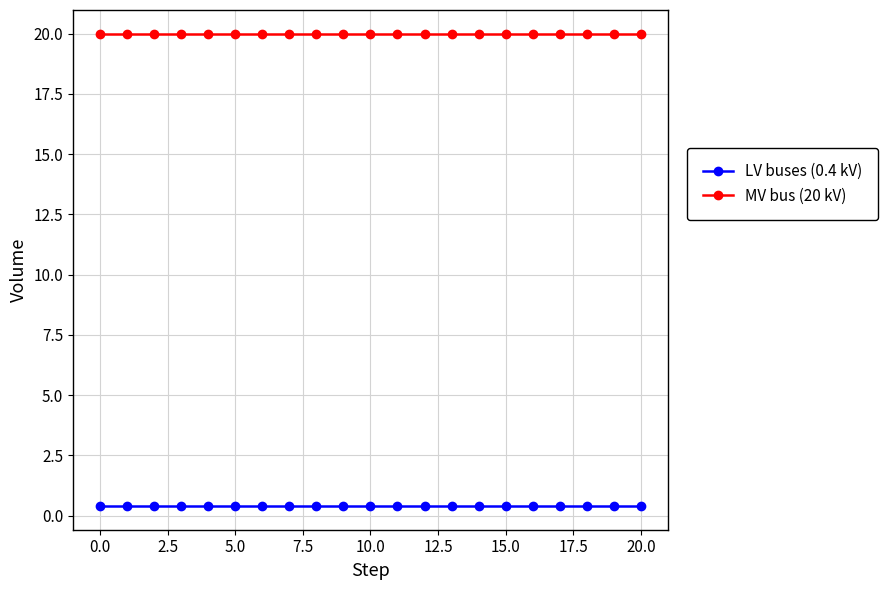

True or false: MV bus (20 kV) and LV buses (0.4 kV) intersect in this chart.

False